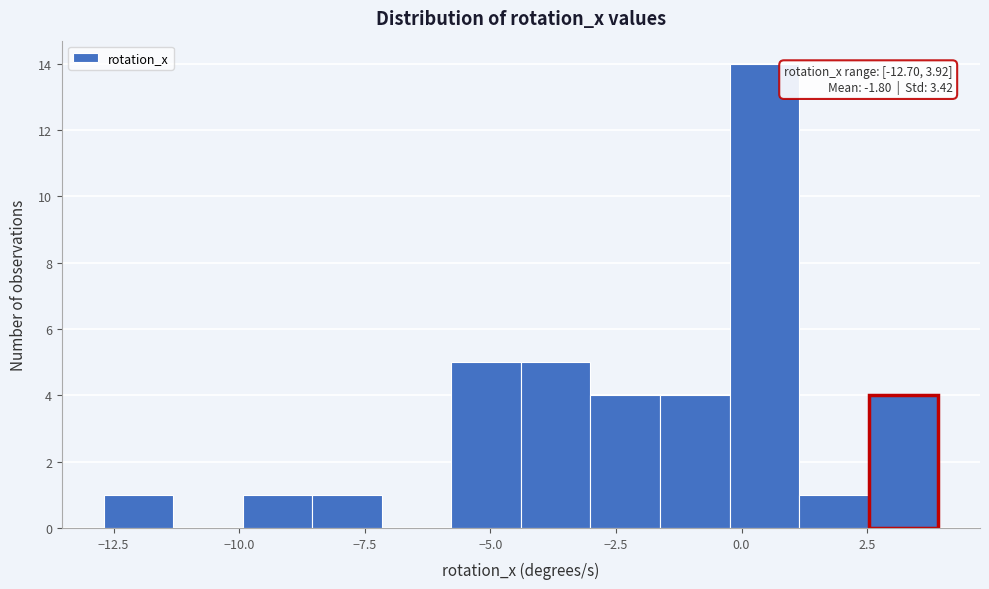

Read against the x-axis, roughly where is the centre of the tallest bar?

0.5